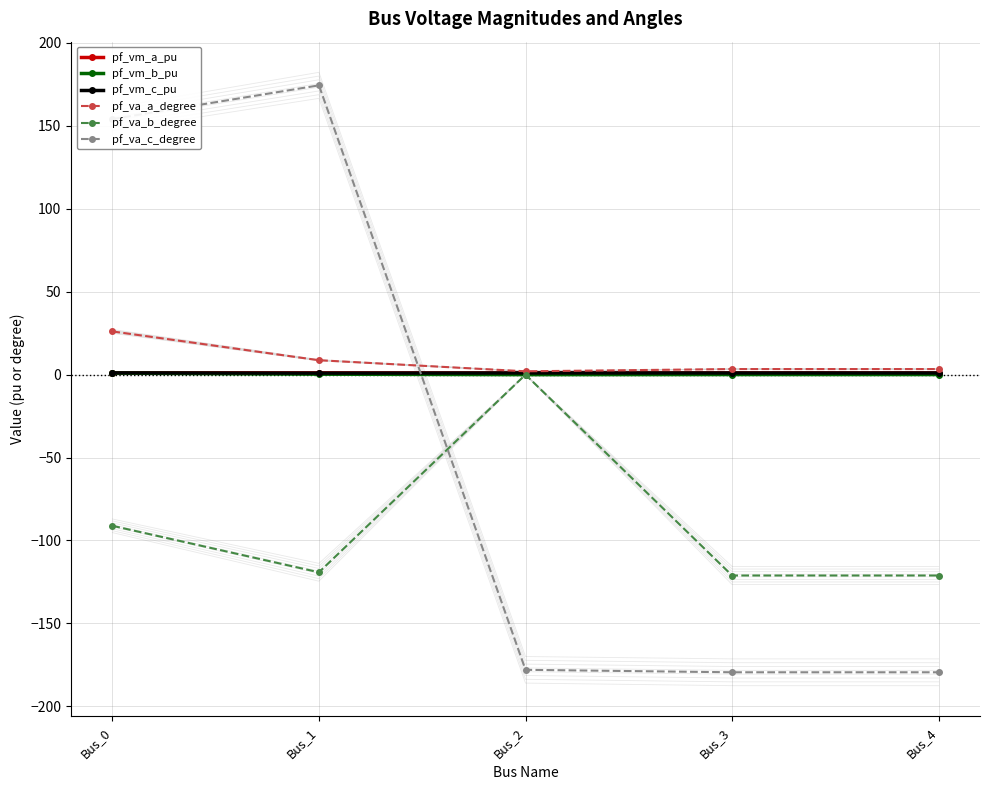

What is the difference between the highest and lowest values at Bus_4?

182.8